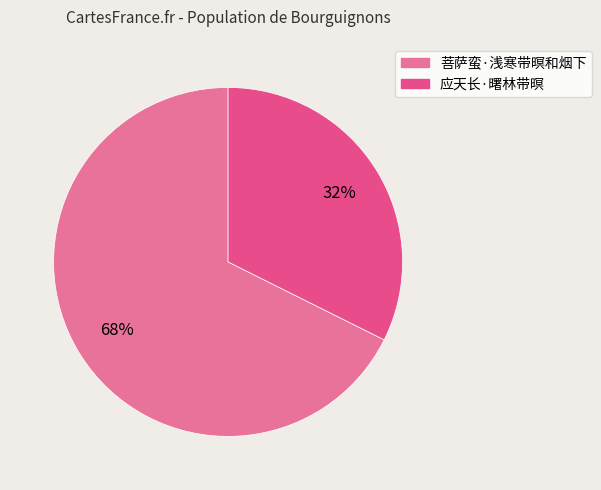

Do 菩萨蛮·浅寒带暝和烟下 and 应天长·曙林带暝 together represent more than half of the pie?

Yes